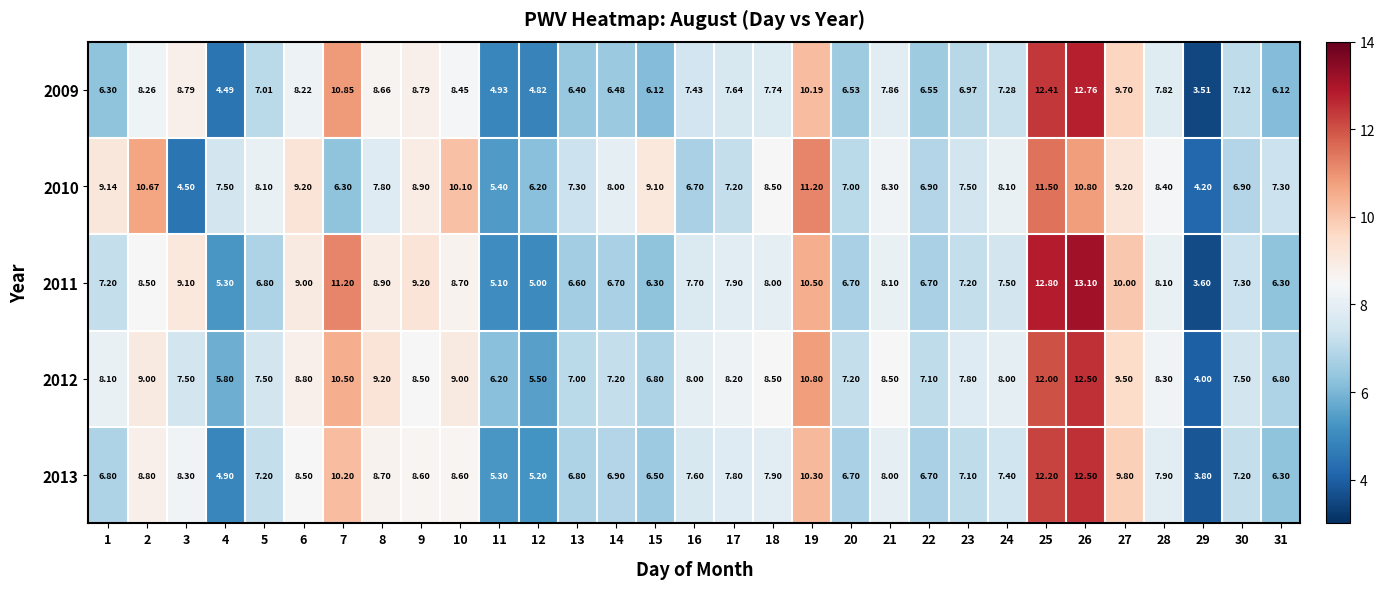

Reading right to left, transcribe all the data shown in this chart.

2009: 31=6.1	30=7.1	29=3.5	28=7.8	27=9.7	26=12.8	25=12.4	24=7.3	23=7.0	22=6.5	21=7.9	20=6.5	19=10.2	18=7.7	17=7.6	16=7.4	15=6.1	14=6.5	13=6.4	12=4.8	11=4.9	10=8.4	9=8.8	8=8.7	7=10.8	6=8.2	5=7.0	4=4.5	3=8.8	2=8.3	1=6.3
2010: 31=7.3	30=6.9	29=4.2	28=8.4	27=9.2	26=10.8	25=11.5	24=8.1	23=7.5	22=6.9	21=8.3	20=7.0	19=11.2	18=8.5	17=7.2	16=6.7	15=9.1	14=8.0	13=7.3	12=6.2	11=5.4	10=10.1	9=8.9	8=7.8	7=6.3	6=9.2	5=8.1	4=7.5	3=4.5	2=10.7	1=9.1
2011: 31=6.3	30=7.3	29=3.6	28=8.1	27=10.0	26=13.1	25=12.8	24=7.5	23=7.2	22=6.7	21=8.1	20=6.7	19=10.5	18=8.0	17=7.9	16=7.7	15=6.3	14=6.7	13=6.6	12=5.0	11=5.1	10=8.7	9=9.2	8=8.9	7=11.2	6=9.0	5=6.8	4=5.3	3=9.1	2=8.5	1=7.2
2012: 31=6.8	30=7.5	29=4.0	28=8.3	27=9.5	26=12.5	25=12.0	24=8.0	23=7.8	22=7.1	21=8.5	20=7.2	19=10.8	18=8.5	17=8.2	16=8.0	15=6.8	14=7.2	13=7.0	12=5.5	11=6.2	10=9.0	9=8.5	8=9.2	7=10.5	6=8.8	5=7.5	4=5.8	3=7.5	2=9.0	1=8.1
2013: 31=6.3	30=7.2	29=3.8	28=7.9	27=9.8	26=12.5	25=12.2	24=7.4	23=7.1	22=6.7	21=8.0	20=6.7	19=10.3	18=7.9	17=7.8	16=7.6	15=6.5	14=6.9	13=6.8	12=5.2	11=5.3	10=8.6	9=8.6	8=8.7	7=10.2	6=8.5	5=7.2	4=4.9	3=8.3	2=8.8	1=6.8